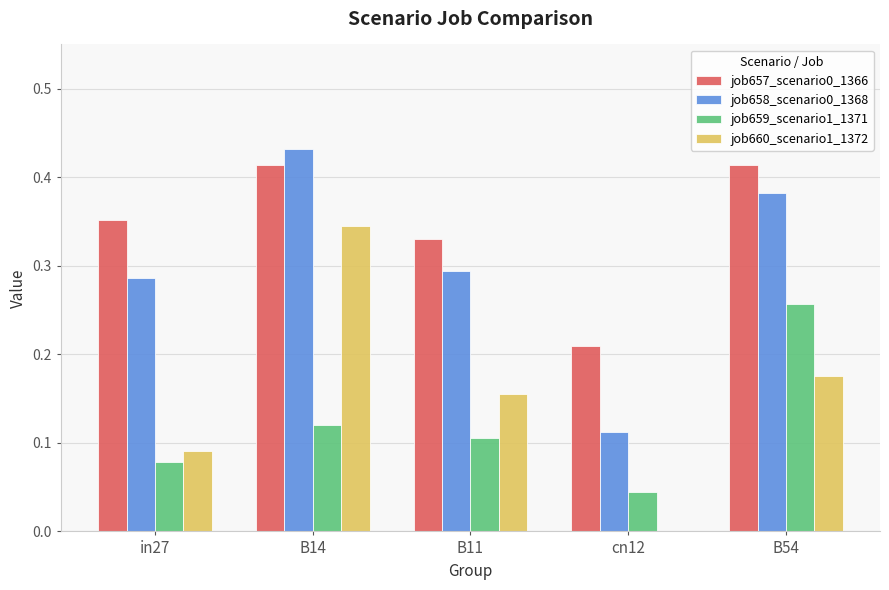

What is the total value across all series at B11?

0.9